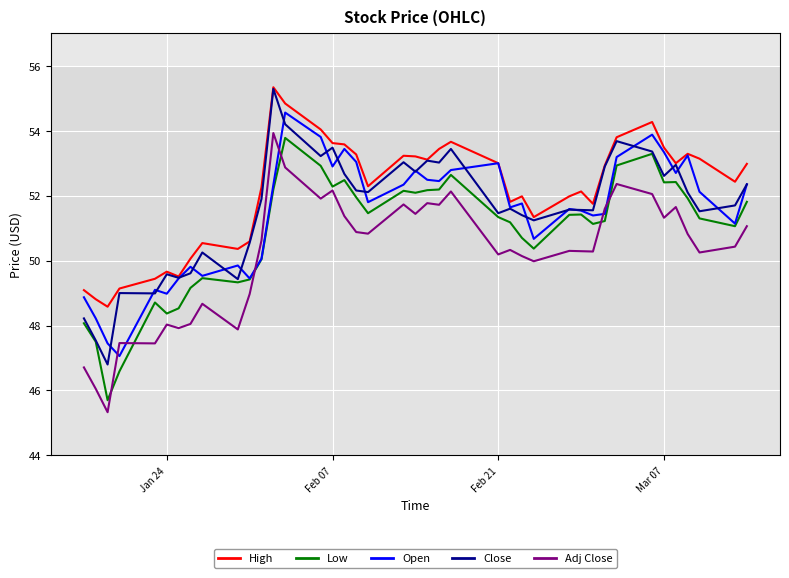

Which series has the largest total across all categories?

High